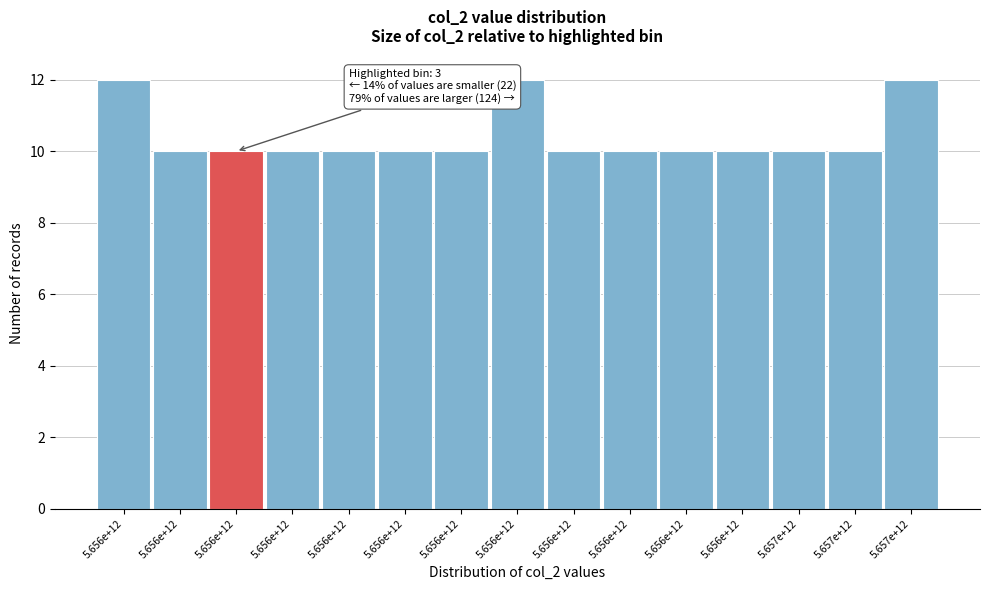

Count the number of categories in the chart.

15